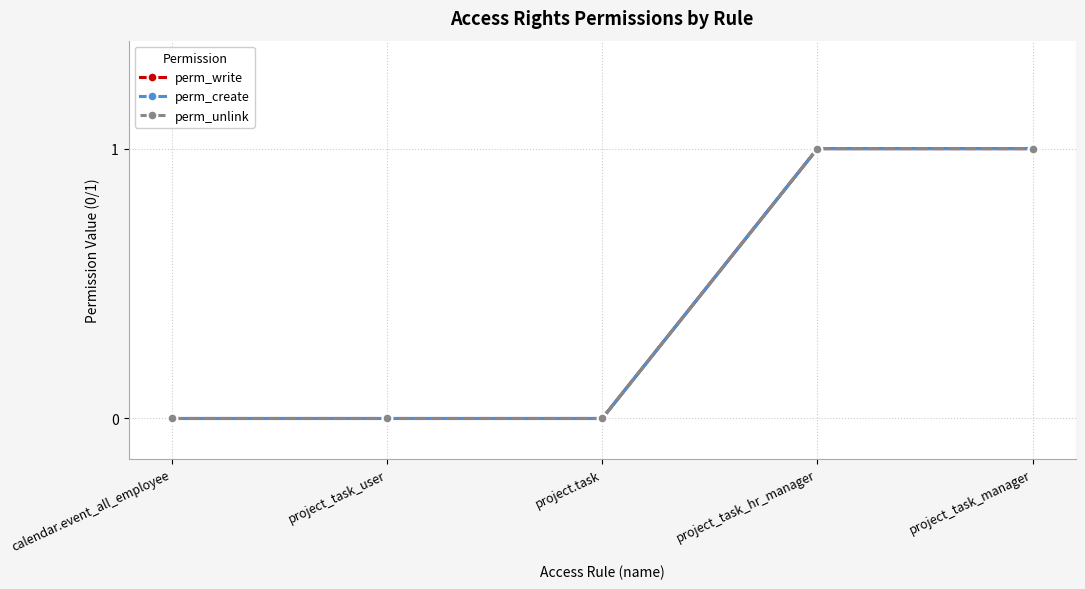

Does the chart have visible grid lines?

Yes